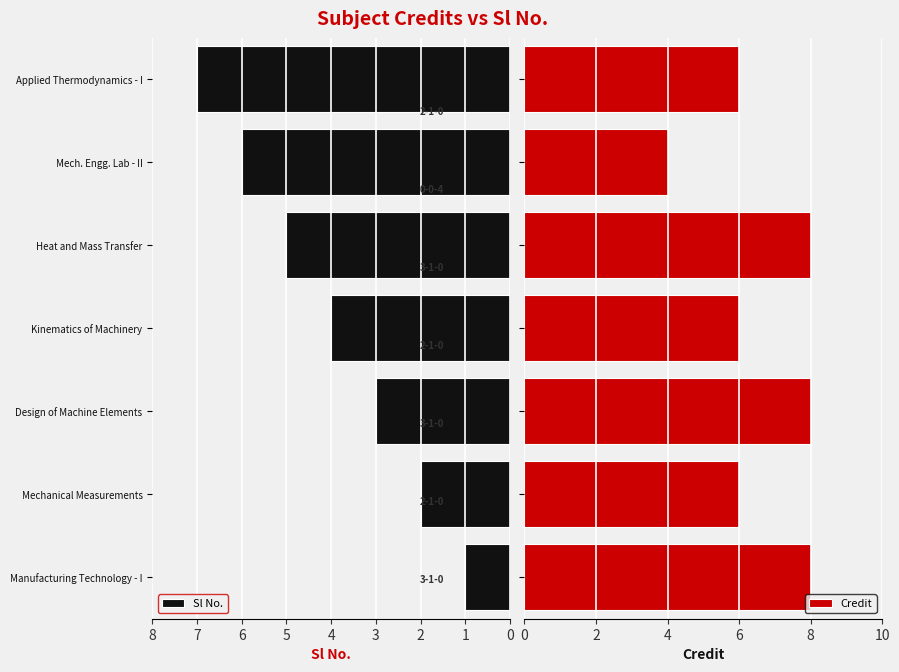

What is the difference between the maximum and minimum values in the Credit series?

4